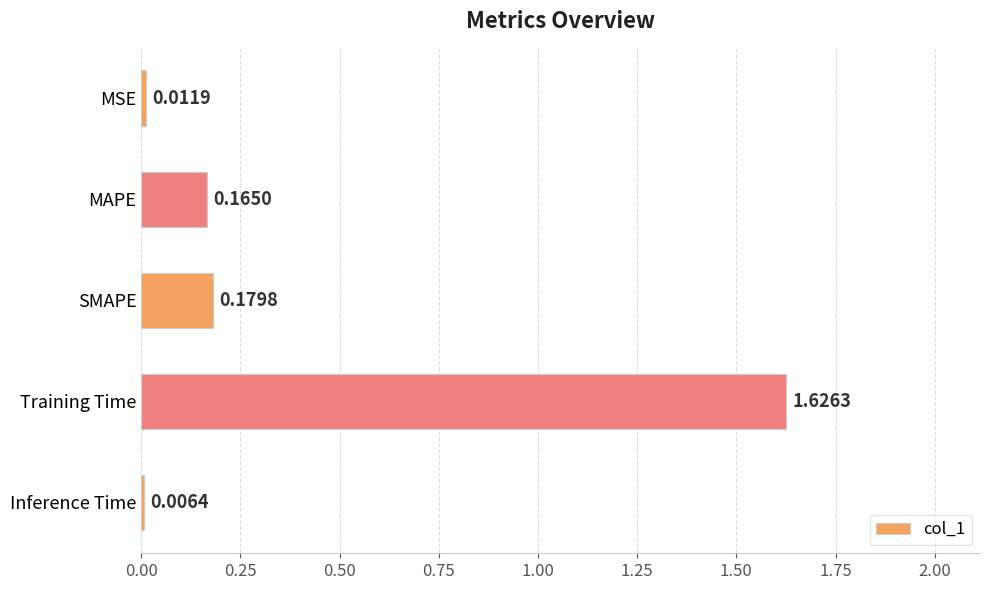

What is the change in value from Inference Time to Training Time?

+1.6